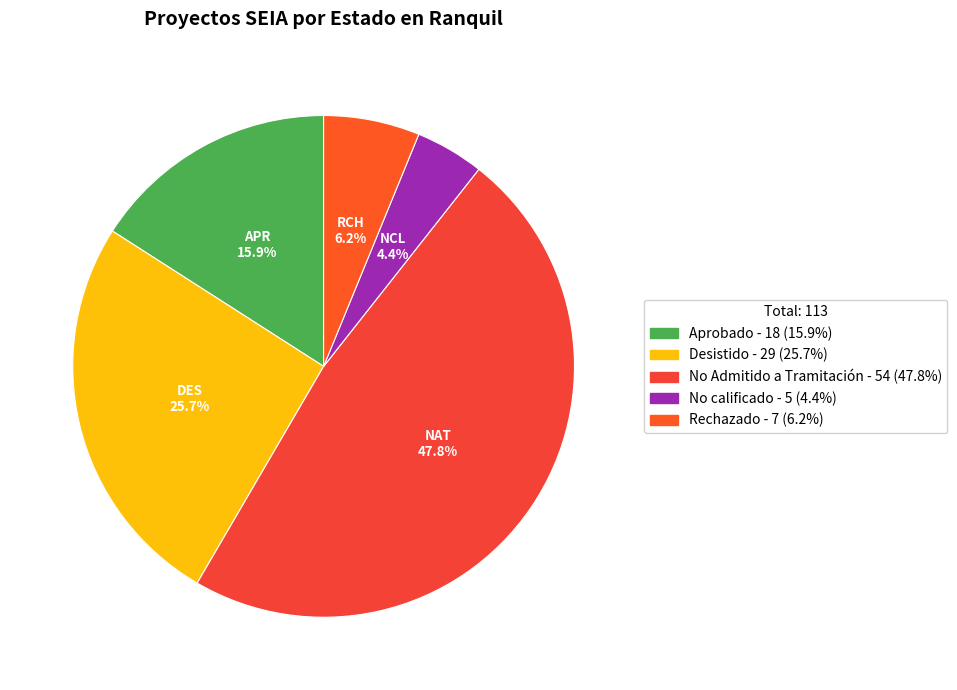

To the nearest percent, what portion does No Admitido a Tramitación represent?

48%